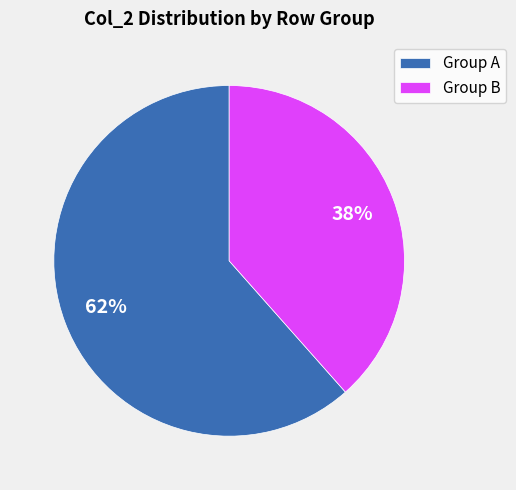

What is the majority slice?

Group A